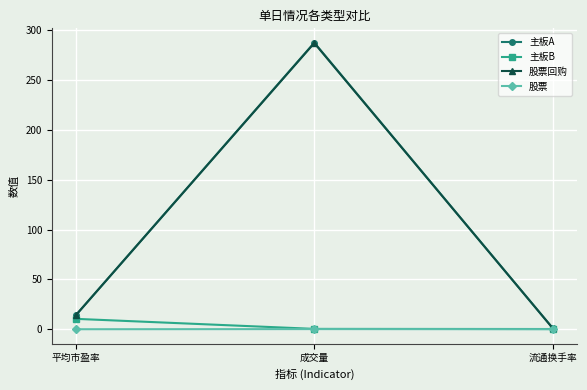

What are all the series names shown in the legend?

主板A, 主板B, 股票回购, 股票